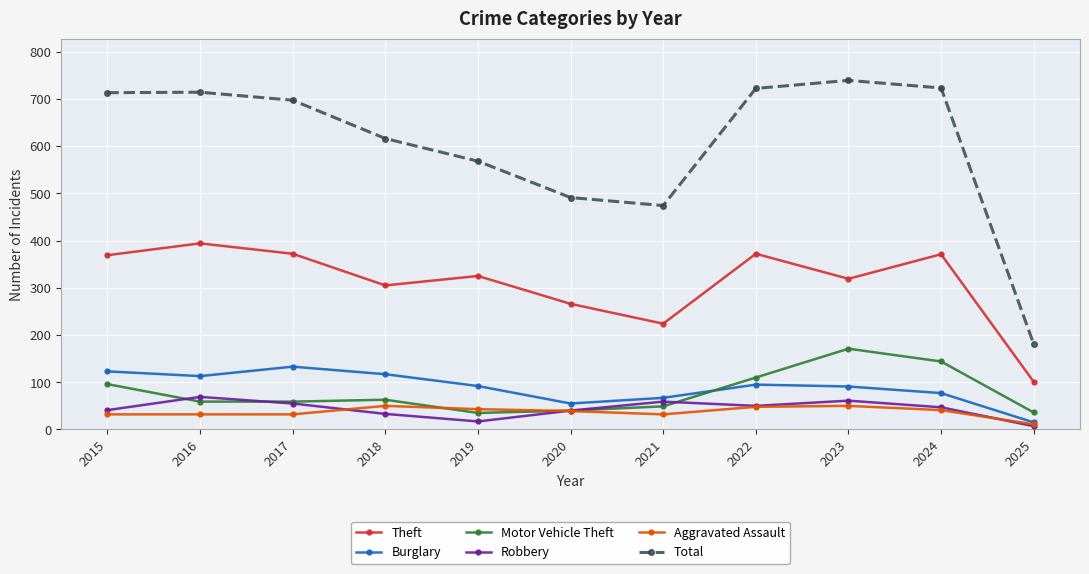

What is the value of the Burglary point at the 10th from the left?

77